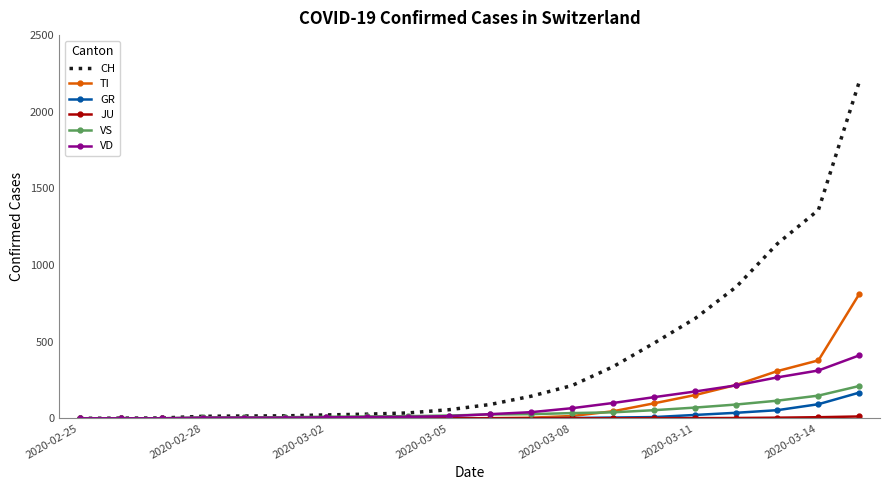

What is the greatest value displayed?

2200